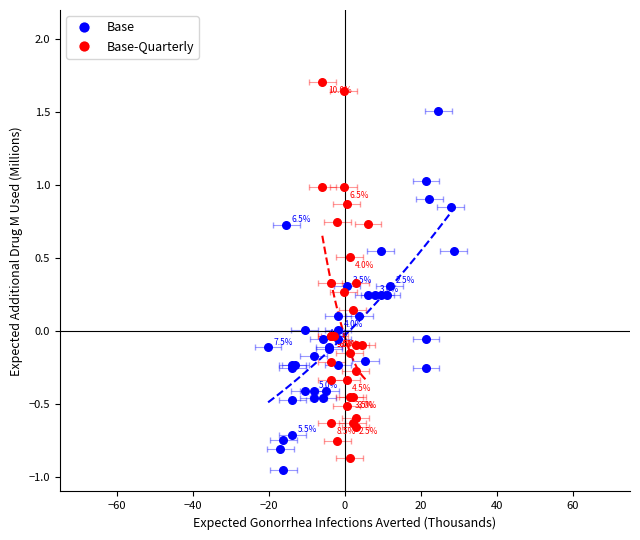

What are all the series names shown in the legend?

Base, Base-Quarterly